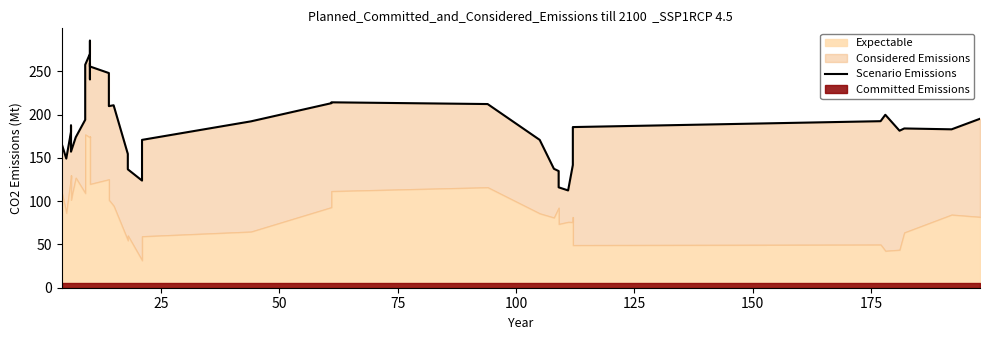

What value does the data have at 25?

149.2